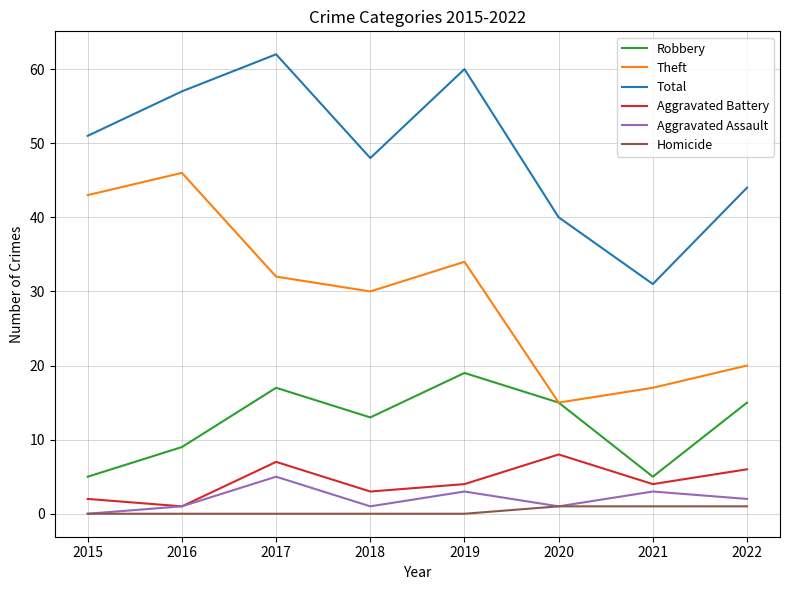

Where is Robbery nearest to the value 12?

2018